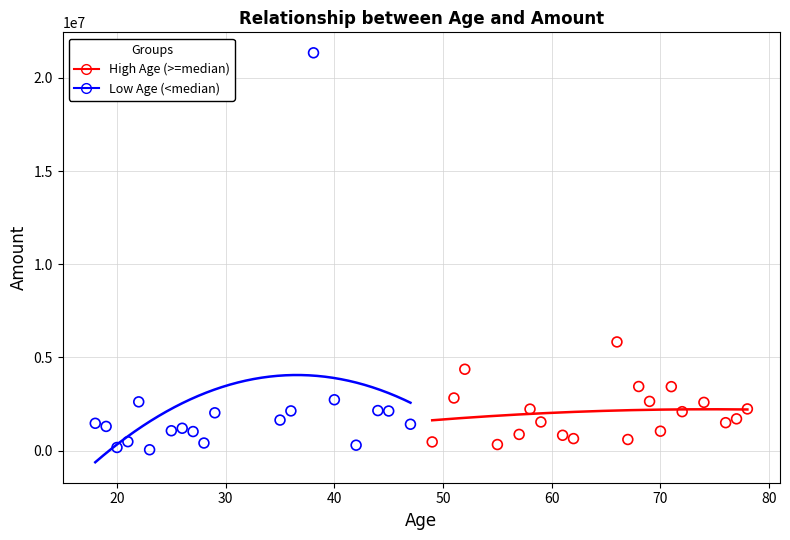

What are all the series names shown in the legend?

High Age (>=median), Low Age (<median)